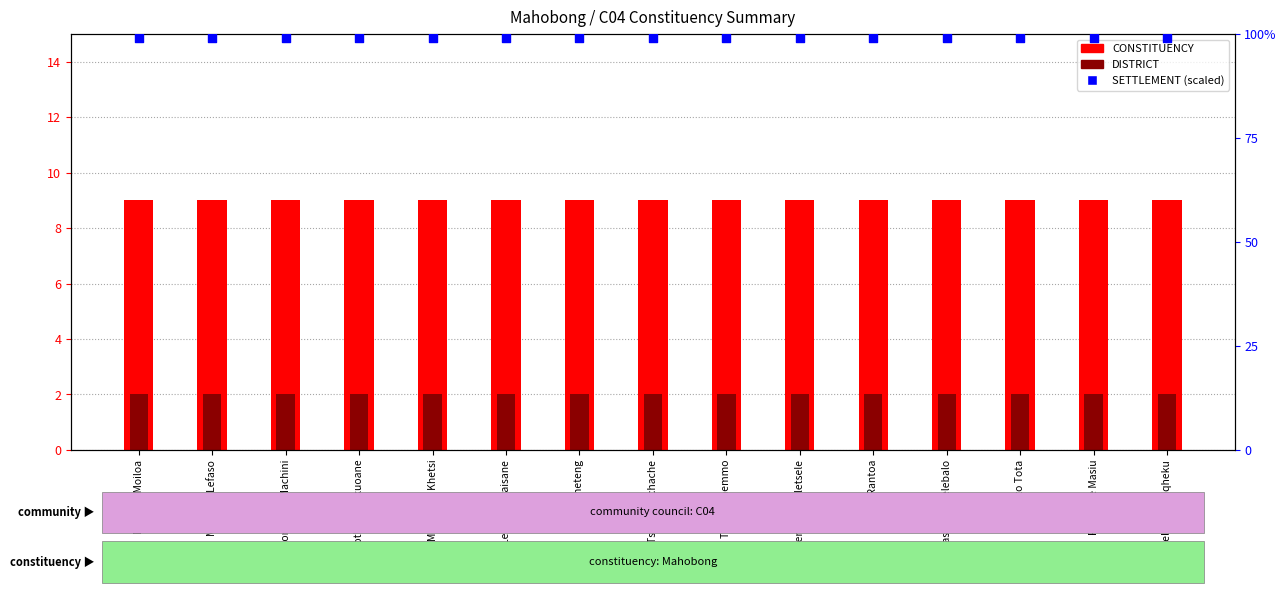

At how many categories does at least one series exceed 90?

15